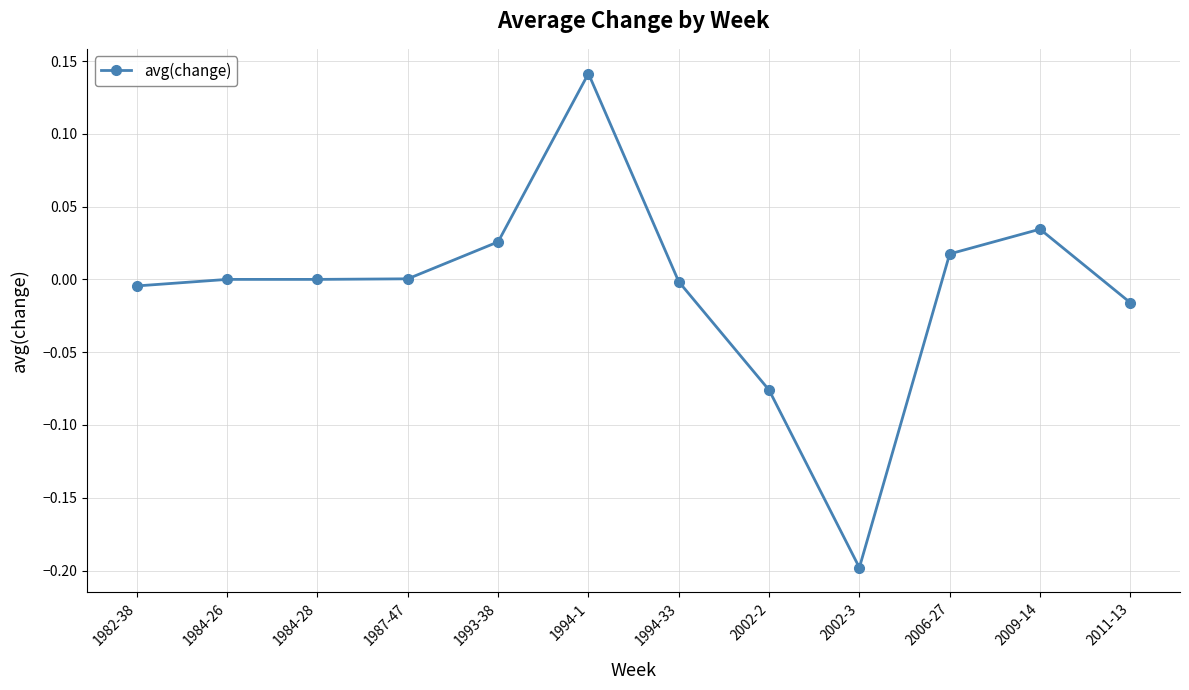

What is the change in value from 2002-2 to 2011-13?

+0.1